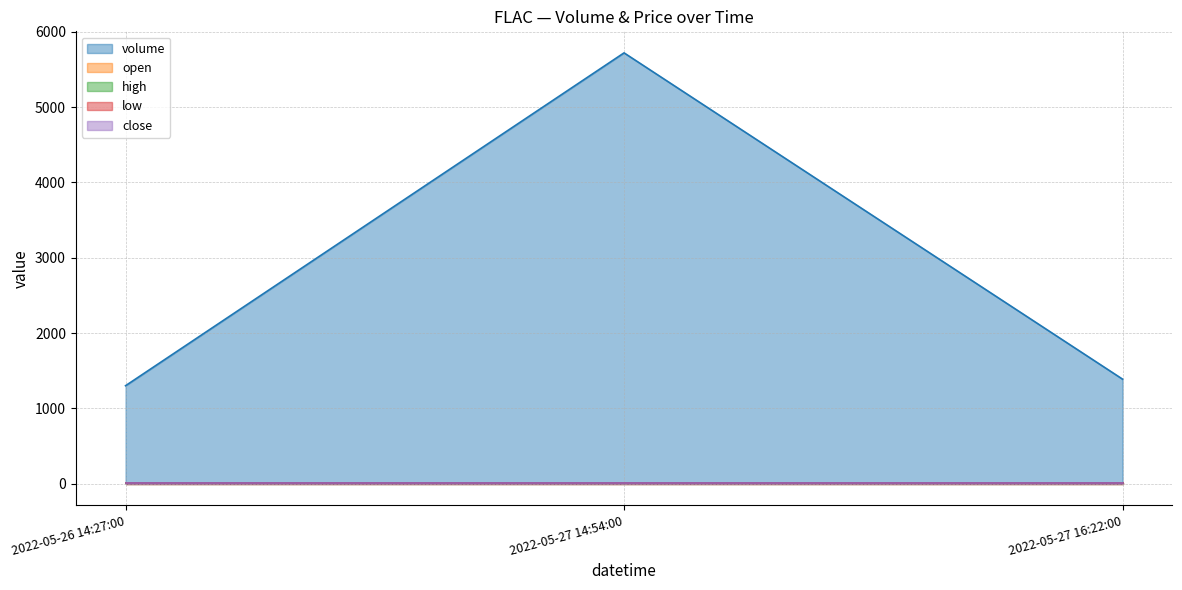

What is the average value of the volume series?

2803.0